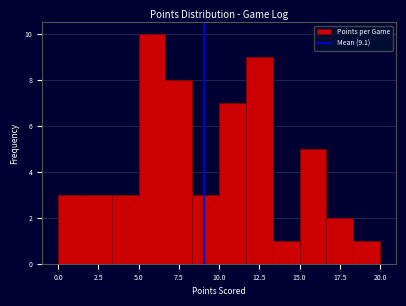

Read against the x-axis, roughly where is the centre of the tallest bar?

6.0